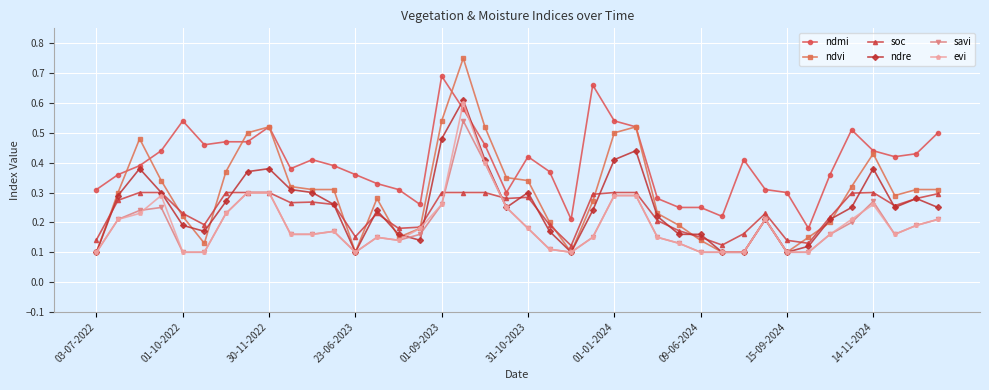

What is the sum of all ndre values?

10.2